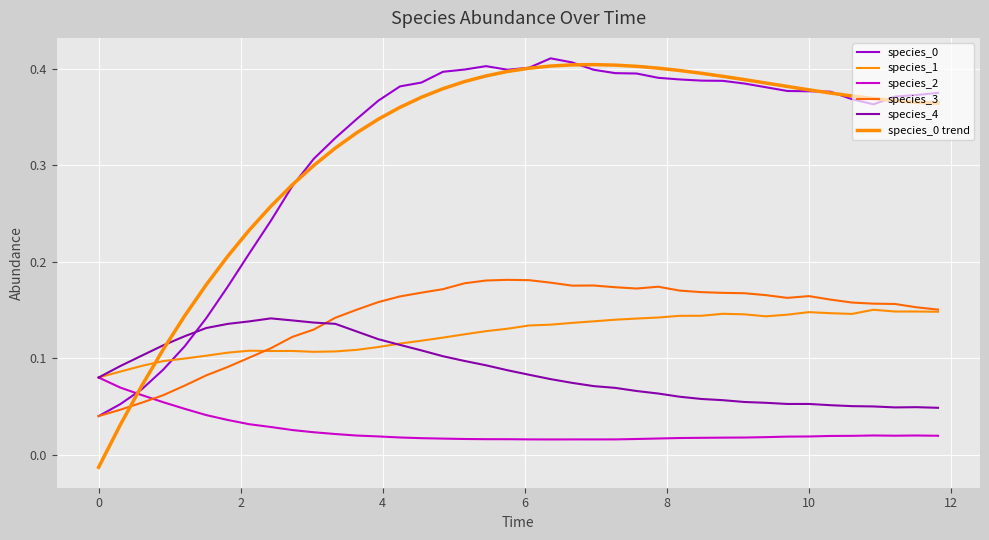

How many times do species_4 and species_0 trend cross each other?

1